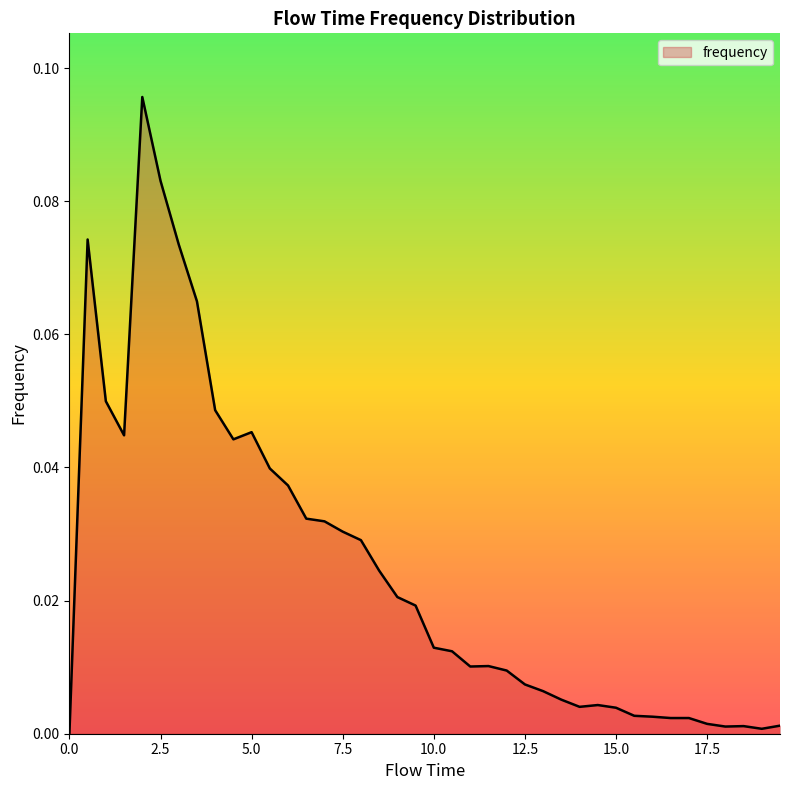

How many lines are shown in the chart?

1